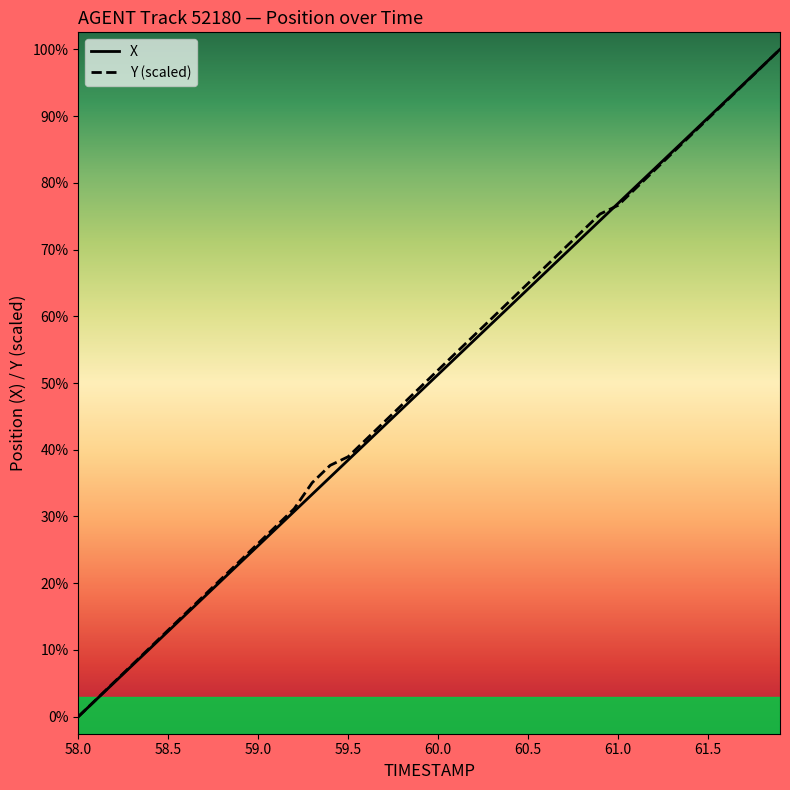

Reading right to left, what are all the values shown in this chart?

X: 364.2	363.7	363.2	362.7	362.1	361.6	361.1	360.6	360.1	359.6	359.1	358.6	358.1	357.6	357.1	356.6	356.1	355.6	355.1	354.6	354.1	353.6	353.1	352.6	352.1	351.6	351.1	350.6	350.1	349.6	349.1	348.6	348.1	347.6	347.1	346.6	346.1	345.6	345.1	344.5
Y (scaled): 364.2	363.7	363.1	362.6	362.1	361.6	361.1	360.6	360.1	359.6	359.3	358.8	358.3	357.8	357.3	356.8	356.3	355.8	355.2	354.7	354.2	353.7	353.2	352.7	352.2	351.9	351.4	350.7	350.2	349.6	349.1	348.6	348.1	347.6	347.1	346.6	346.1	345.6	345.1	344.5